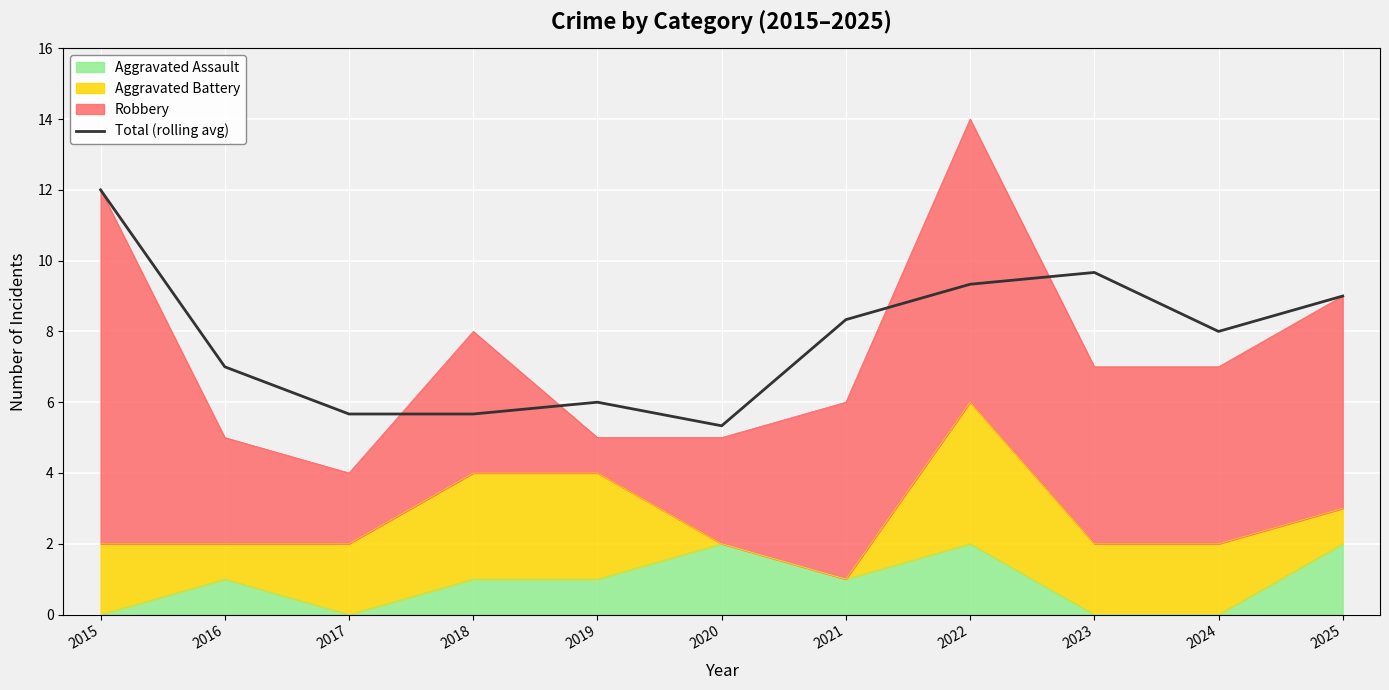

What is the maximum value shown in the chart?

12.0